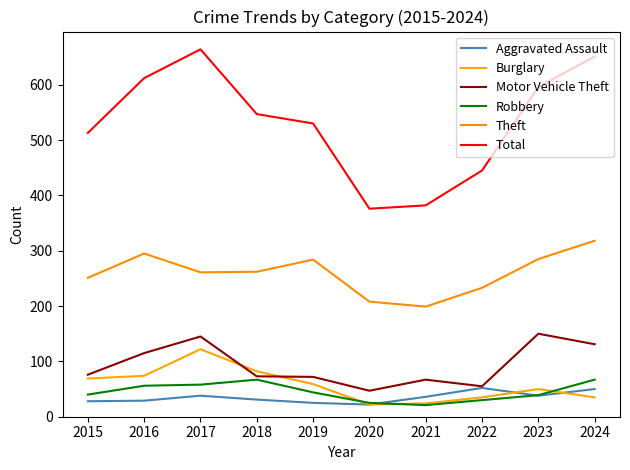

How many categories are shown in the chart?

10